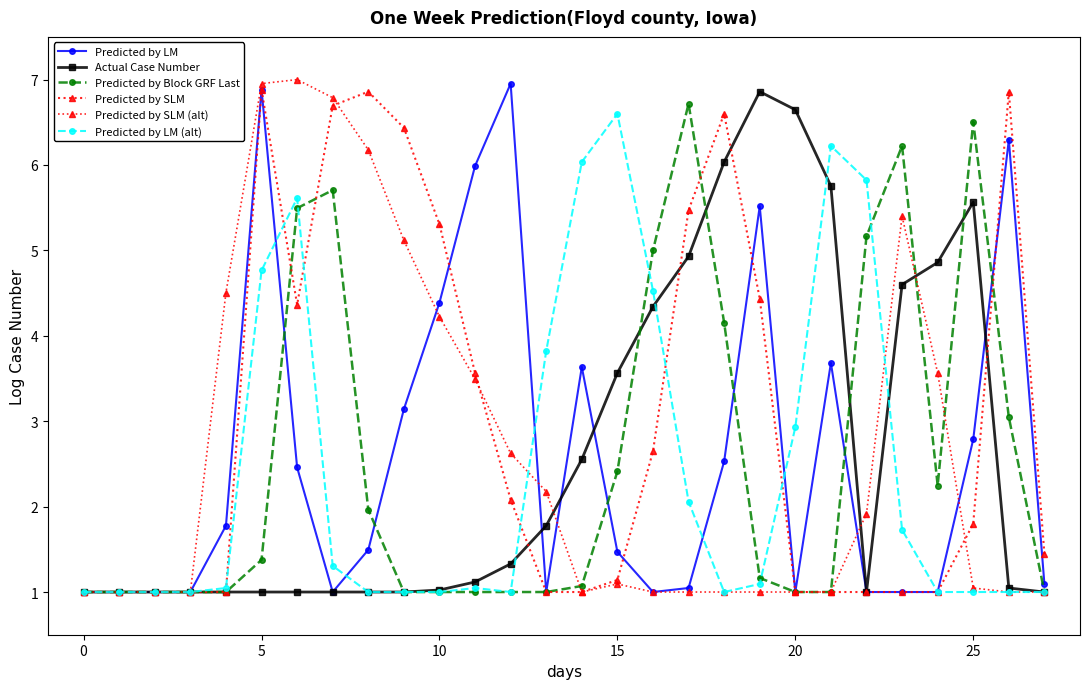

What is the lowest value of the Predicted by LM series?

1.0